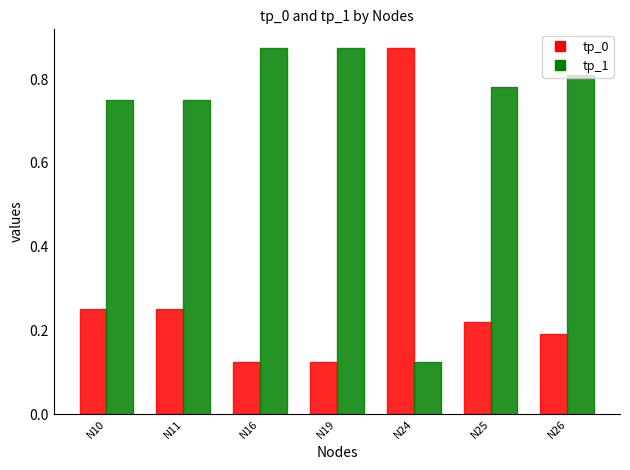

What is the average value of the tp_1 series?

0.7